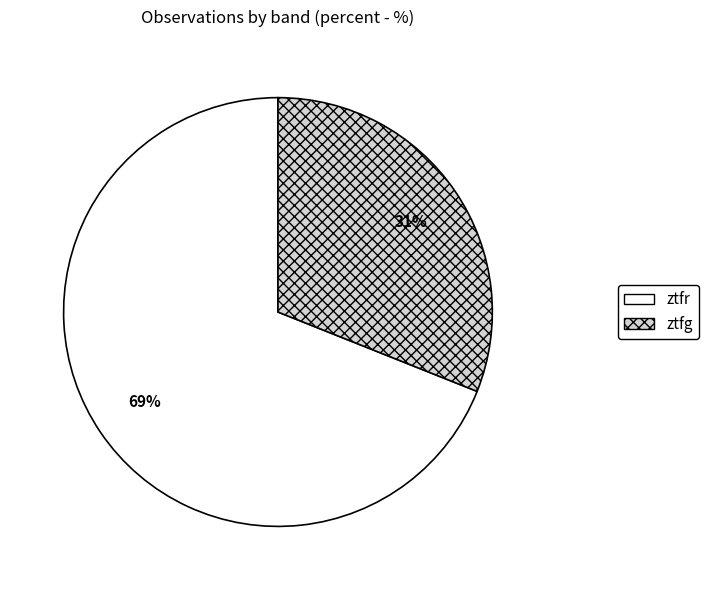

The ztfr slice represents 69% of the pie. True or false?

True